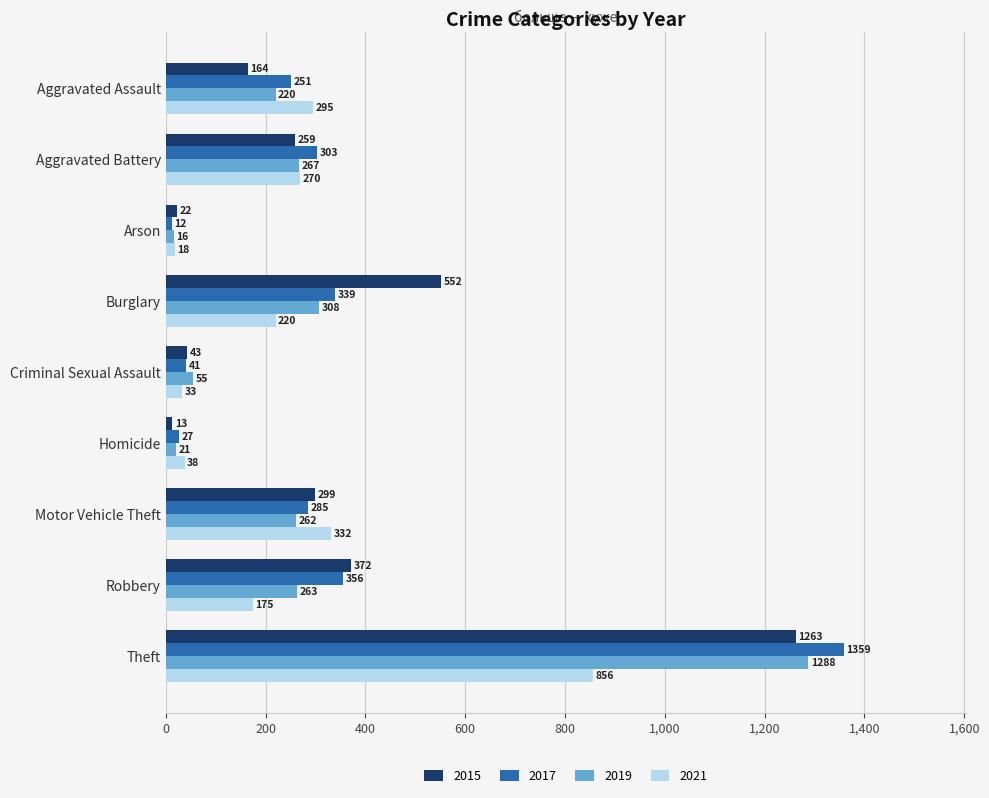

True or false: 2017 has a value of 331 at Aggravated Assault.

False